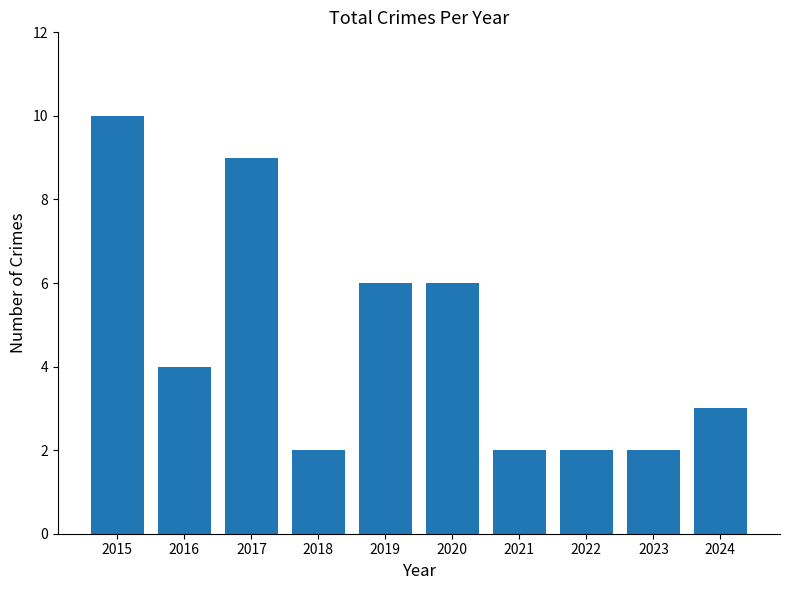

What is the value of the 7th bar from the left?

2